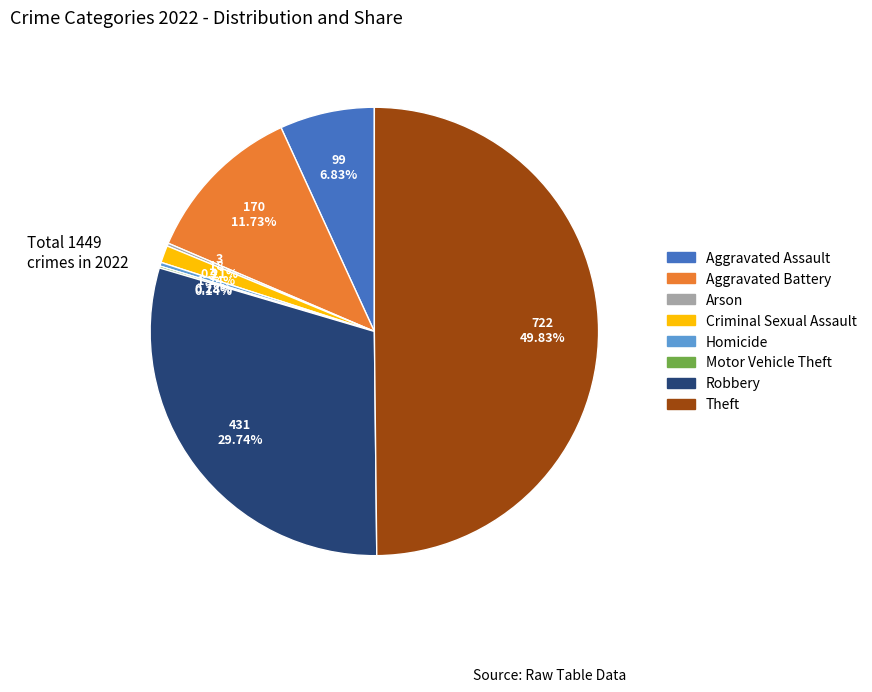

True or false: Criminal Sexual Assault accounts for 11% of the total.

False